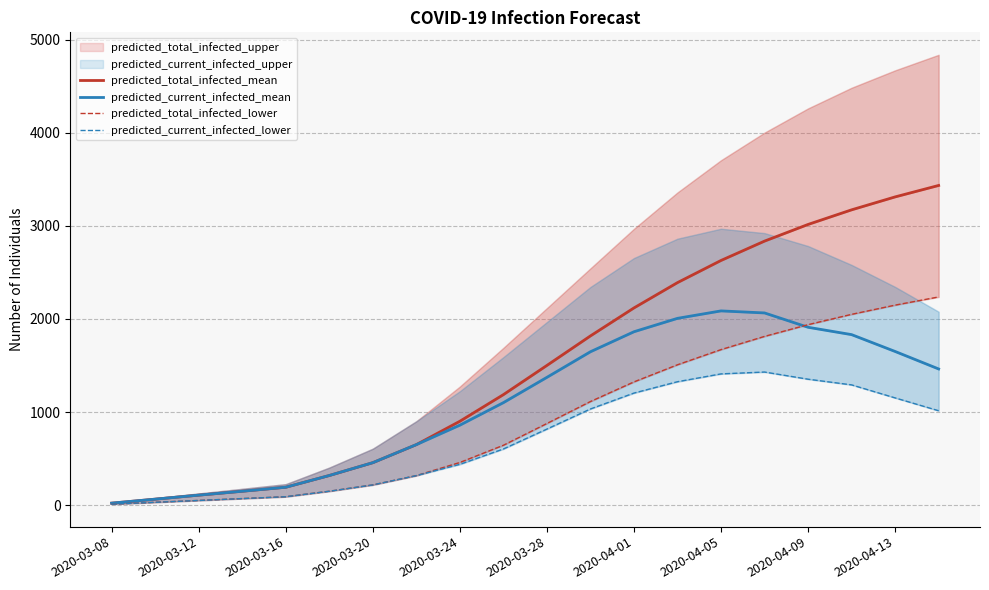

Is the value of predicted_total_infected_lower at 2020-03-28 greater than the value of predicted_current_infected_mean at 2020-03-16?

Yes